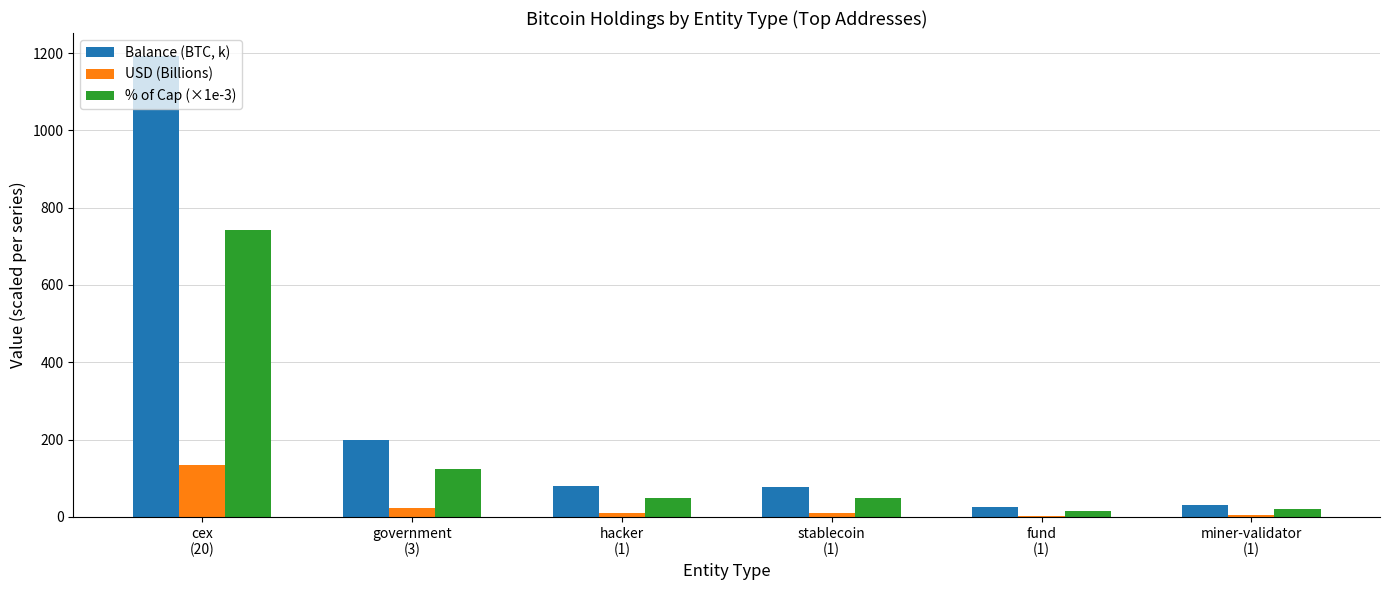

Does the chart contain stacked bars?

No